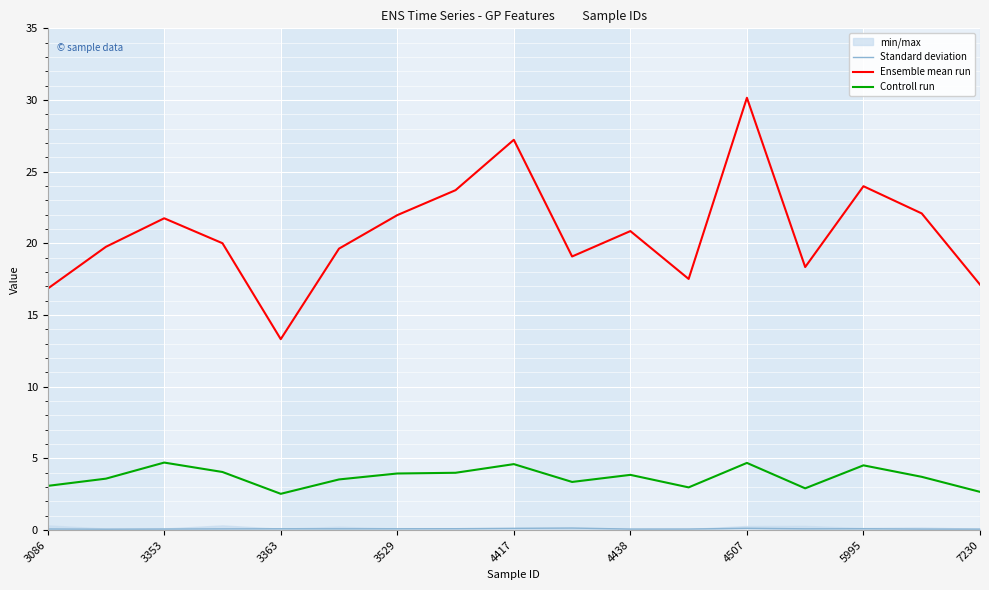

How many interior local valleys does the Controll run series have?

4